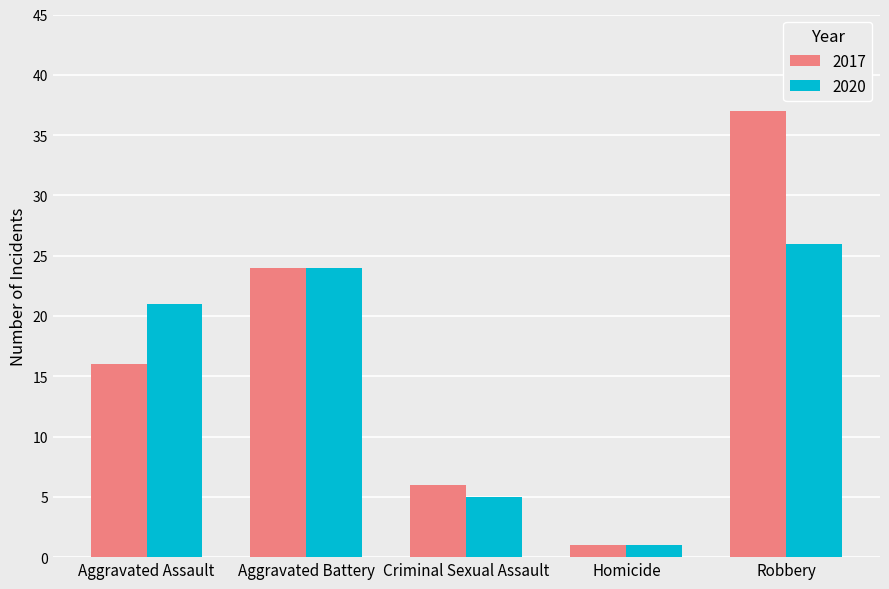

Does the chart contain stacked bars?

No